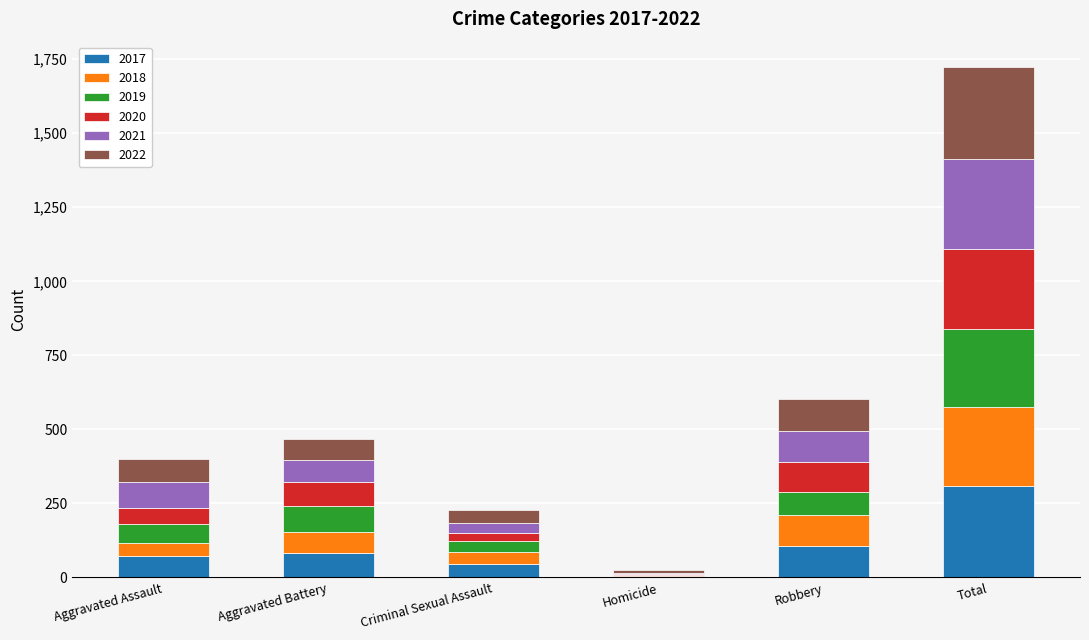

At which category is the sum across all series the highest?

Total